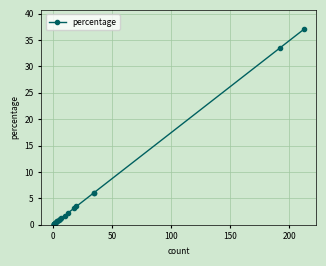

What is the average value?

4.6